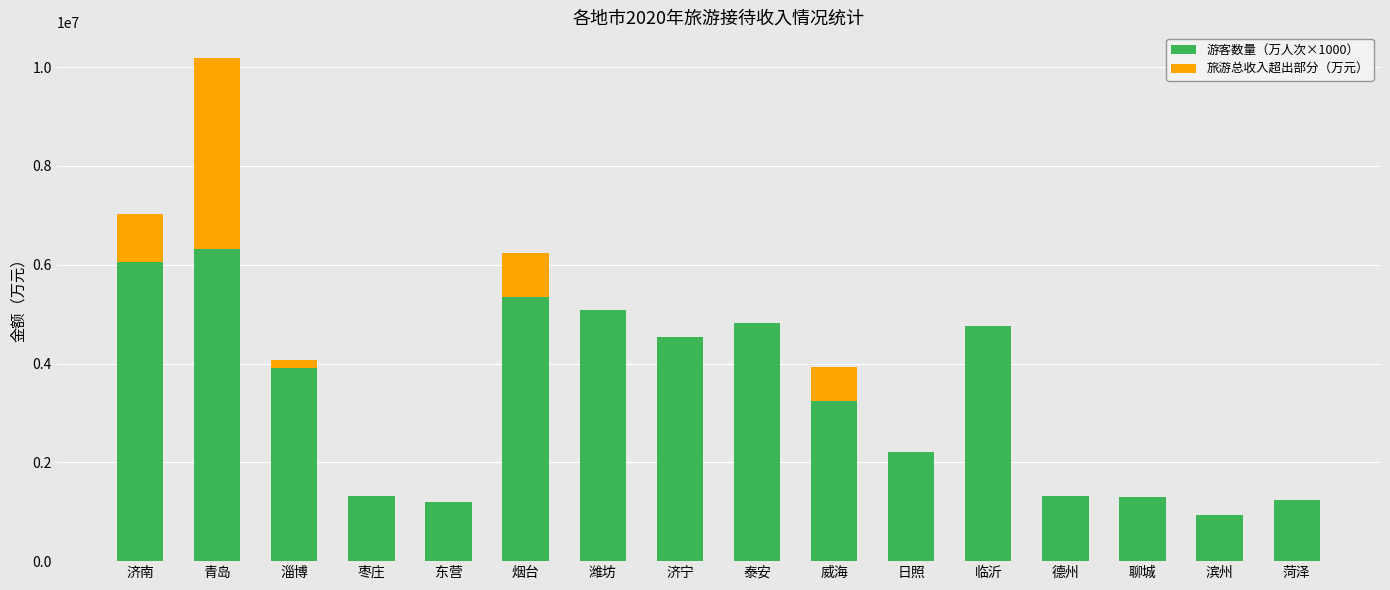

What is the total value across all series at 威海?

3931000